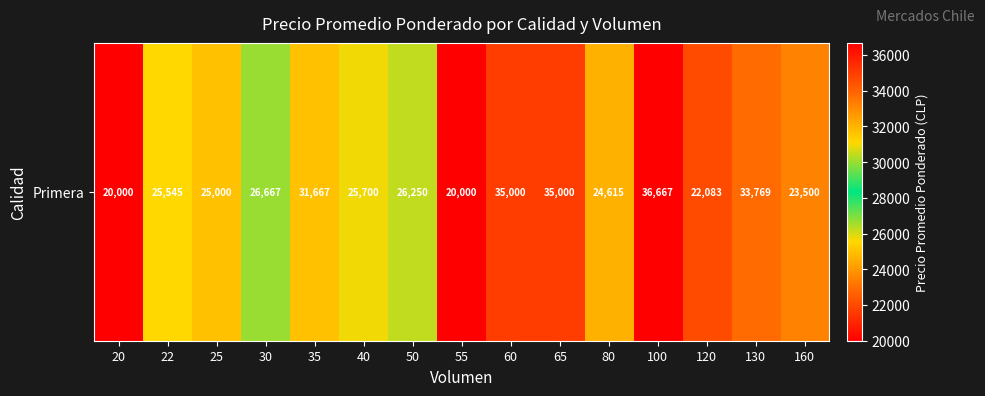

How many categories are shown in the chart?

15